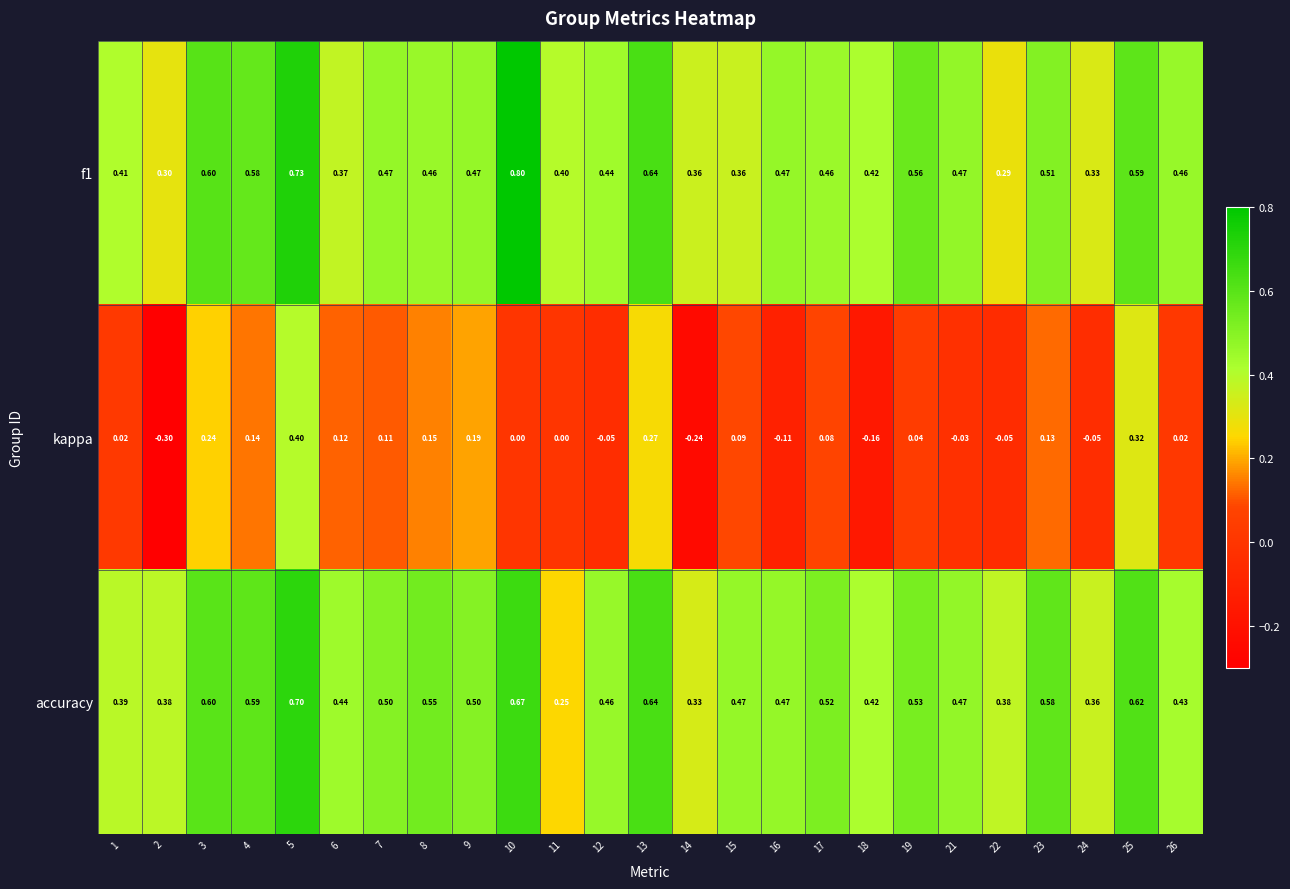

Which series has the largest total across all categories?

accuracy